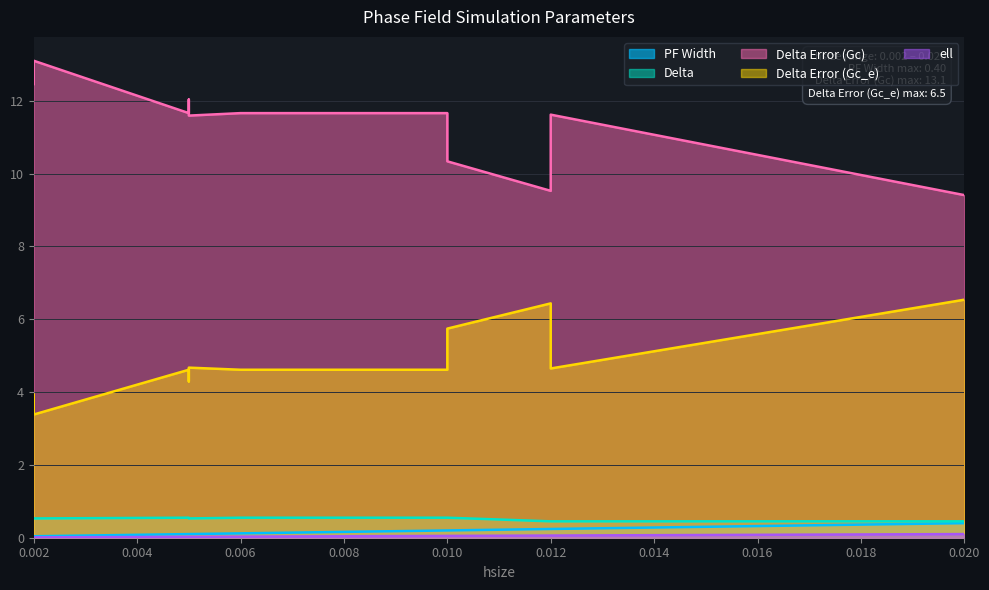

In Delta Error (Gc), how many points are higher than both neighbors (excluding endpoints)?

3